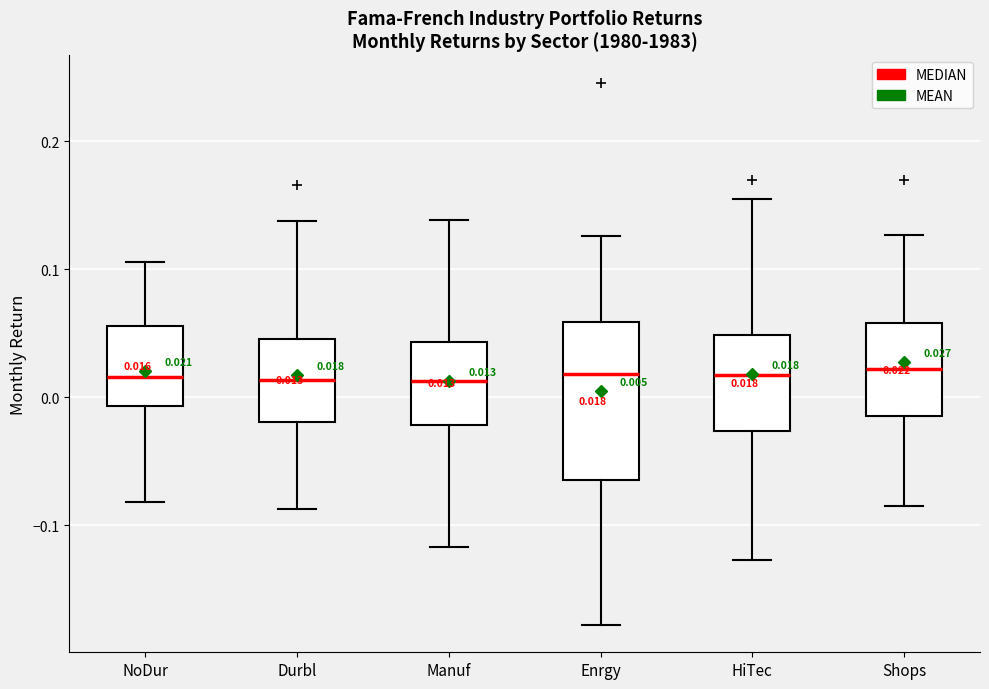

Comparing the boxes themselves (not the whiskers), which one is the tallest?

Enrgy